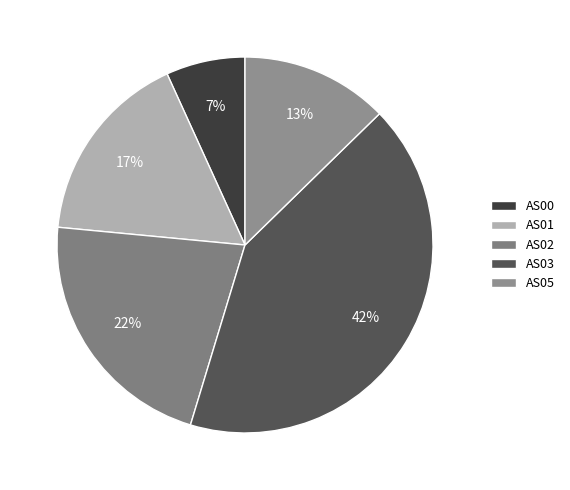

Does AS03 represent more than half of the total?

No